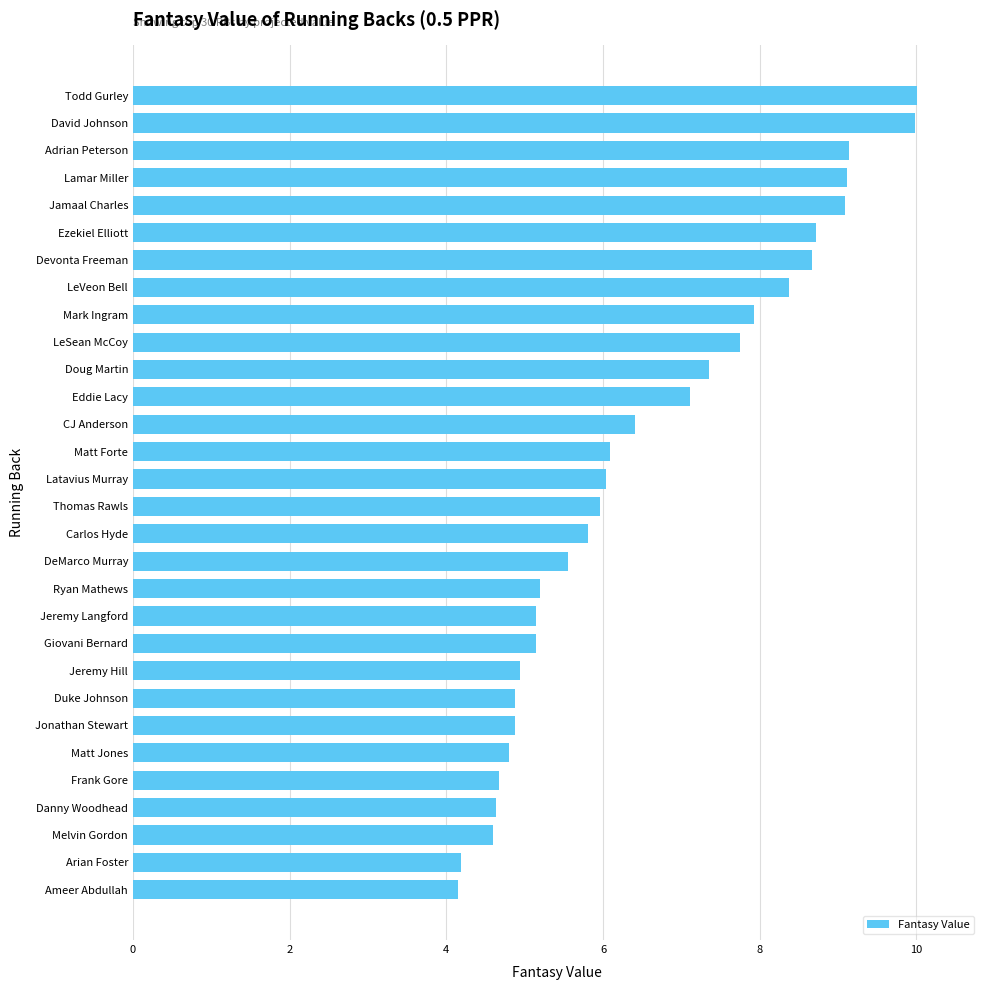

How many distinct data groups are displayed?

1